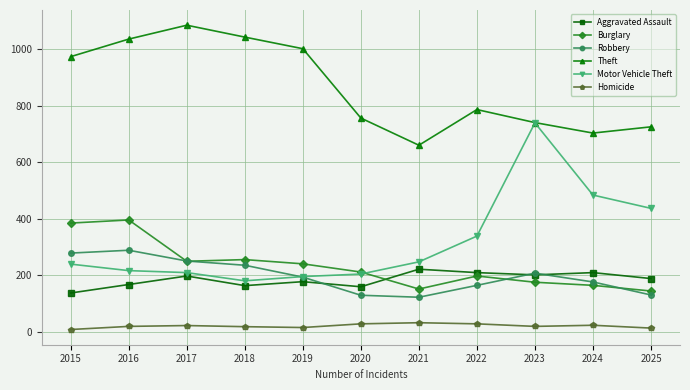

What is the sum of the Burglary values at 2023 and 2021?

328